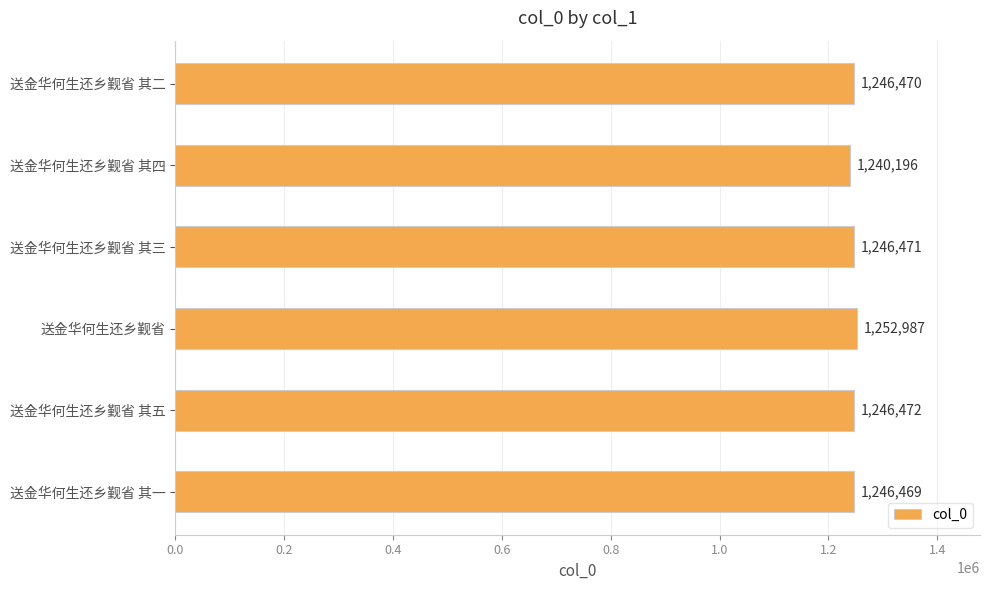

What is the difference between the values at 送金华何生还乡觐省 and 送金华何生还乡觐省 其五?

6515